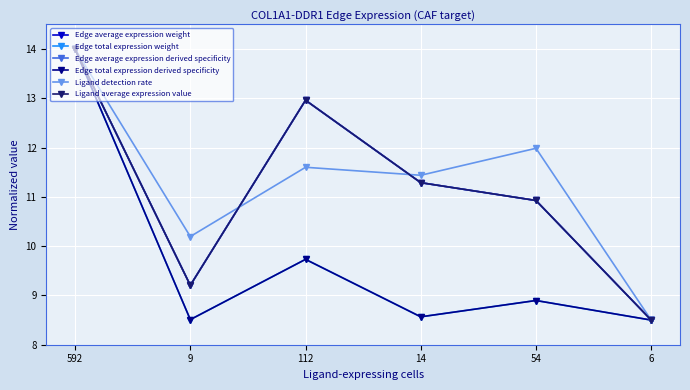

Is this an area chart (filled region under the line)?

No